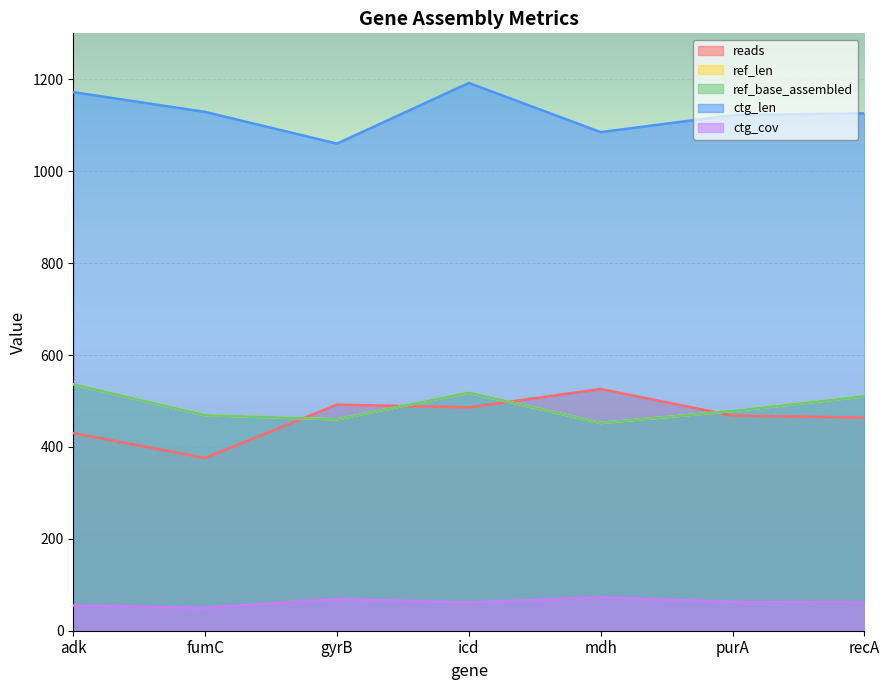

What is the difference between the second highest and second lowest values in the ctg_len series?

87.0